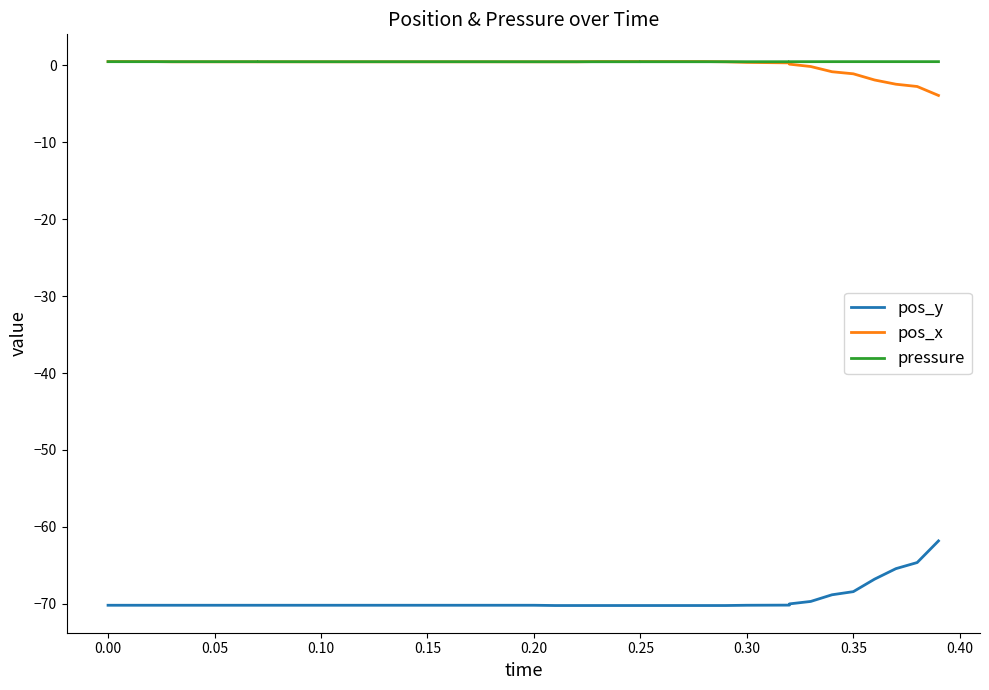

How many lines are shown in the chart?

3